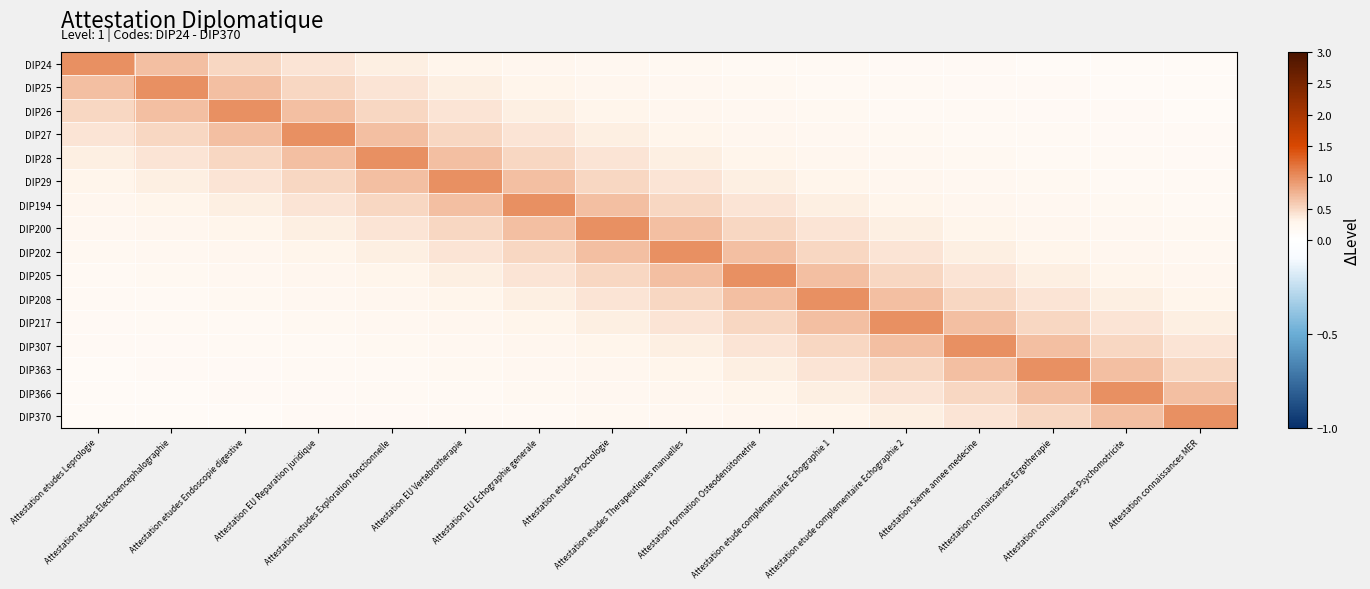

What is the maximum value shown in the chart?

1.0